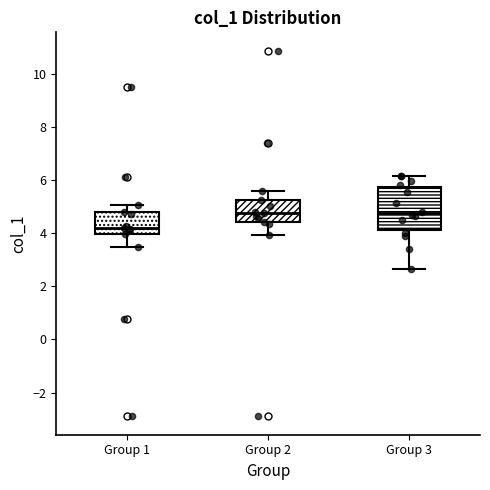

Reading left to right, transcribe this box plot: for each box, give where its median line is, the range the box spans, and where its two whiskers end, as read against the y-axis. The values are not printed on the chart, so give them approximately, as read against the axis.

Group 1: median 4.2, box 4.0 to 4.8, whiskers 3.4 to 5.0
Group 2: median 4.8, box 4.4 to 5.2, whiskers 4.0 to 5.6
Group 3: median 4.8, box 4.2 to 5.8, whiskers 2.6 to 6.2